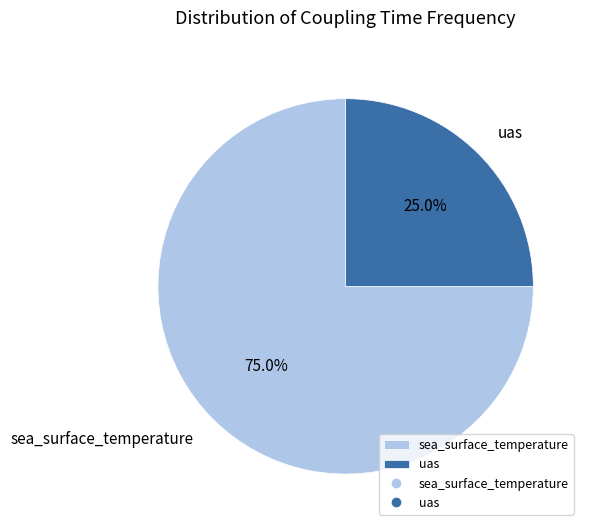

Rank the categories by value from highest to lowest.

sea_surface_temperature, uas